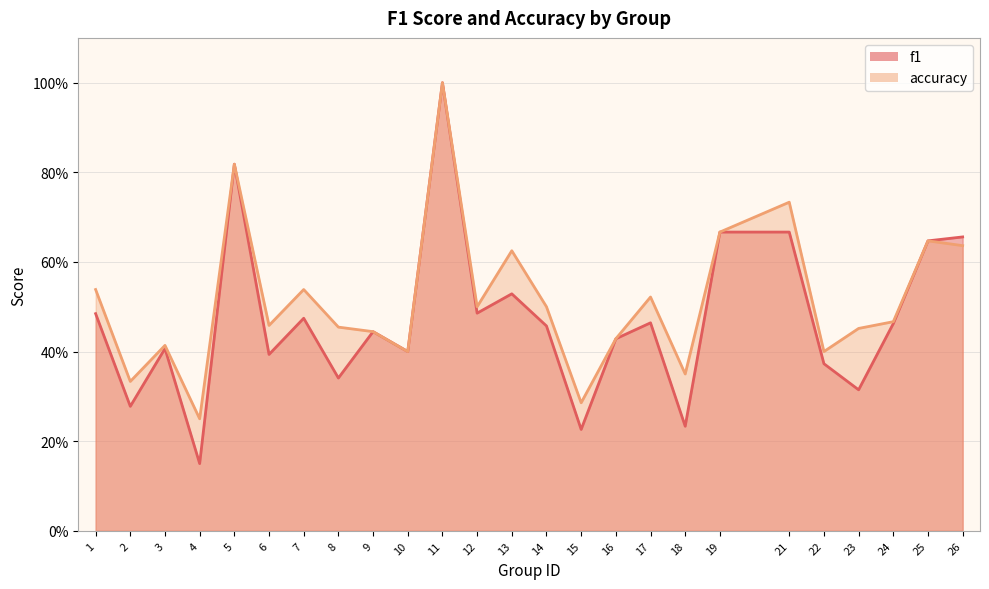

True or false: accuracy has more than 2 points higher than both neighbors.

True